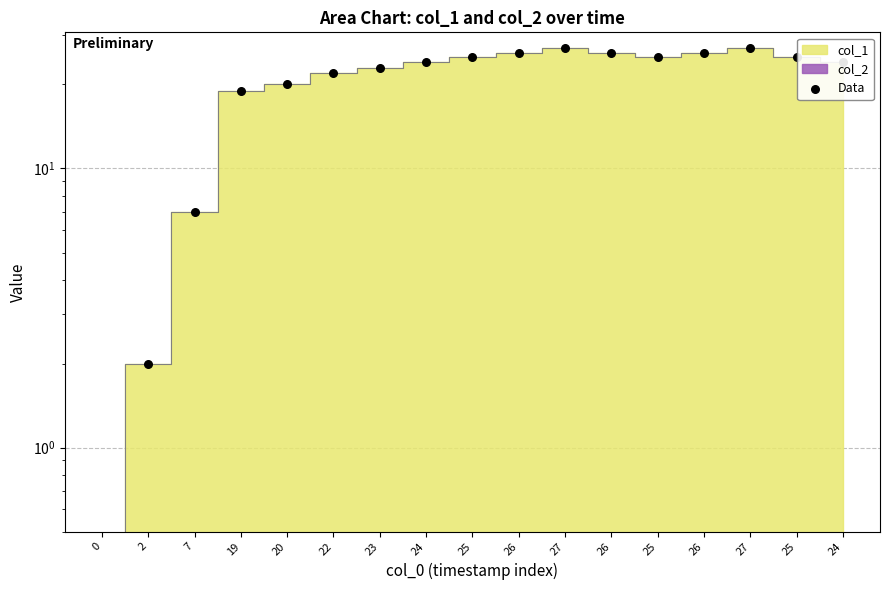

Approximately how many times larger is the value at 23 compared to 22?

1.0